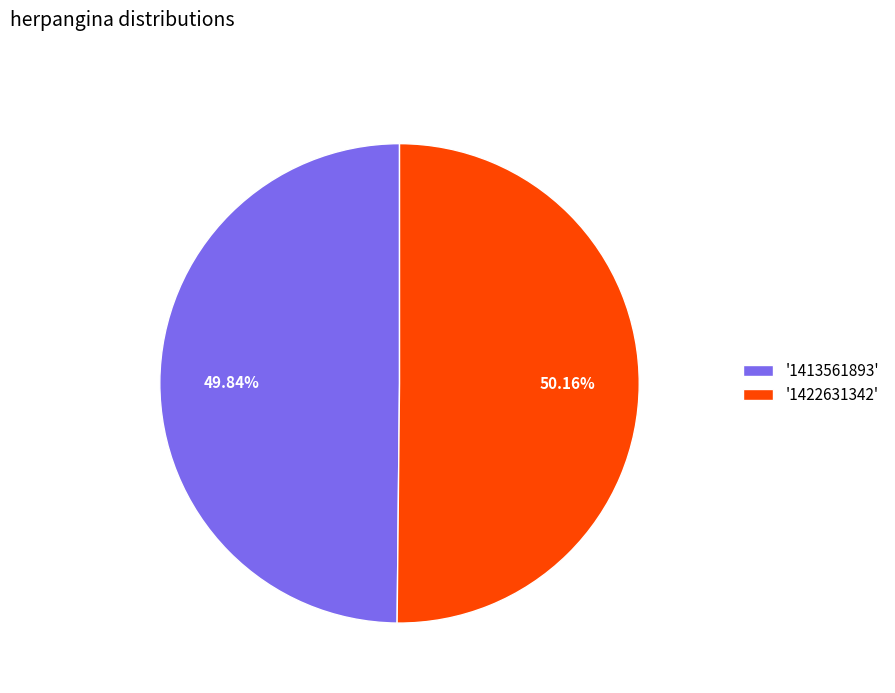

Is there a majority slice in this chart?

Yes